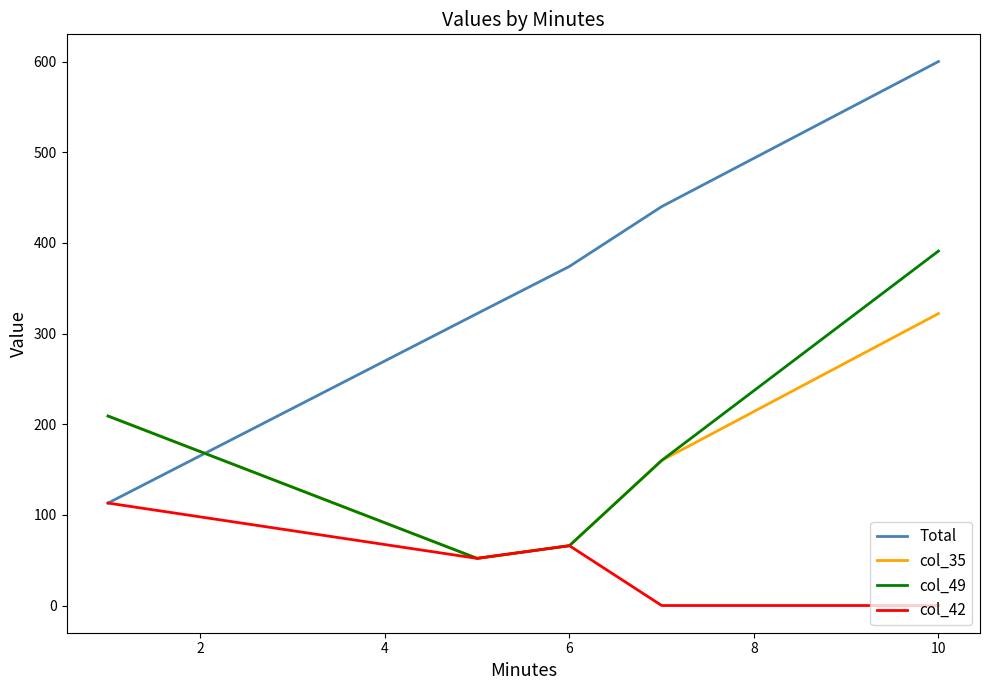

Reading left to right, extract all data points from this chart.

Total: 113	322	374	440	600
col_35: 209	52	66	160	322
col_49: 209	52	66	160	391
col_42: 113	52	66	0	0